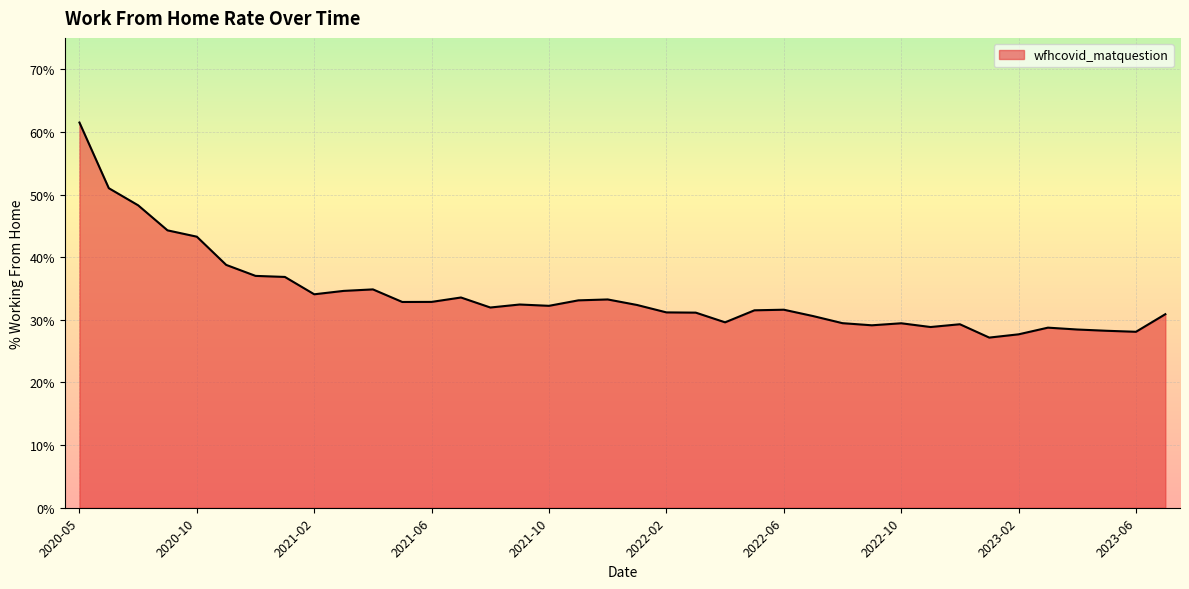

What is the greatest value displayed?

61.5